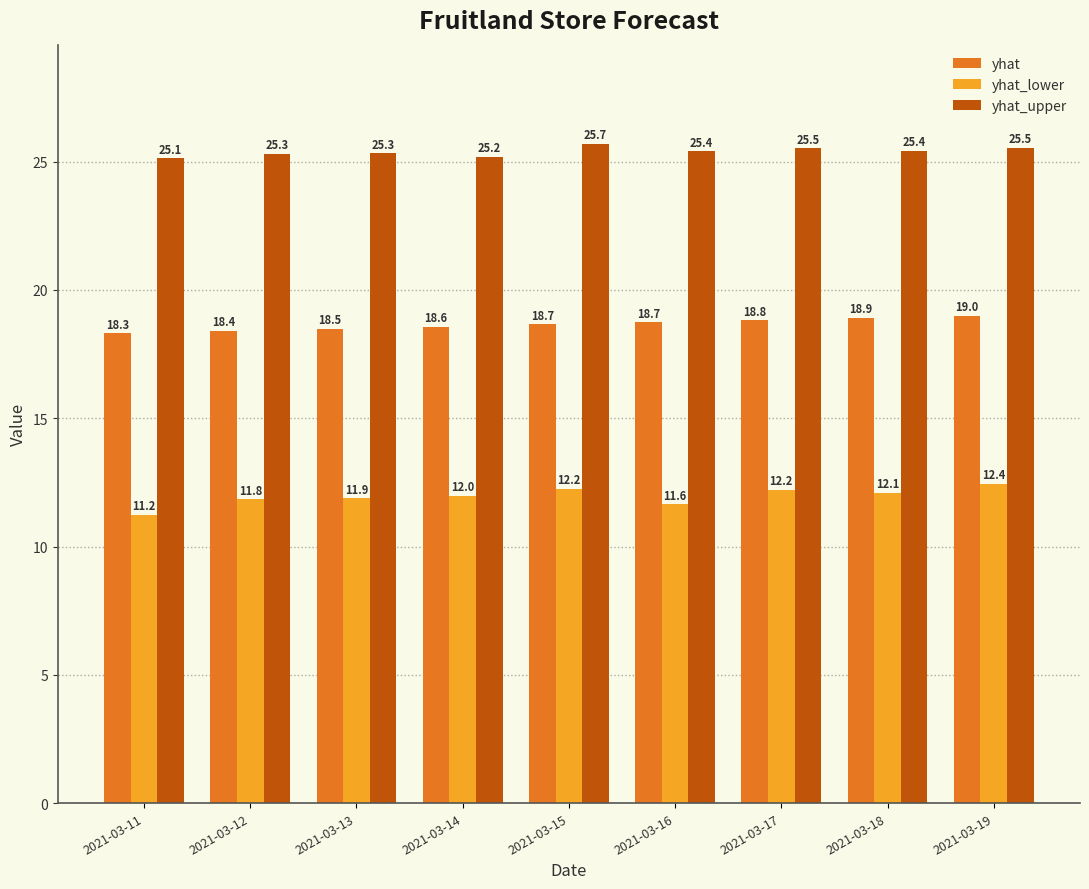

What are all the series names shown in the legend?

yhat, yhat_lower, yhat_upper